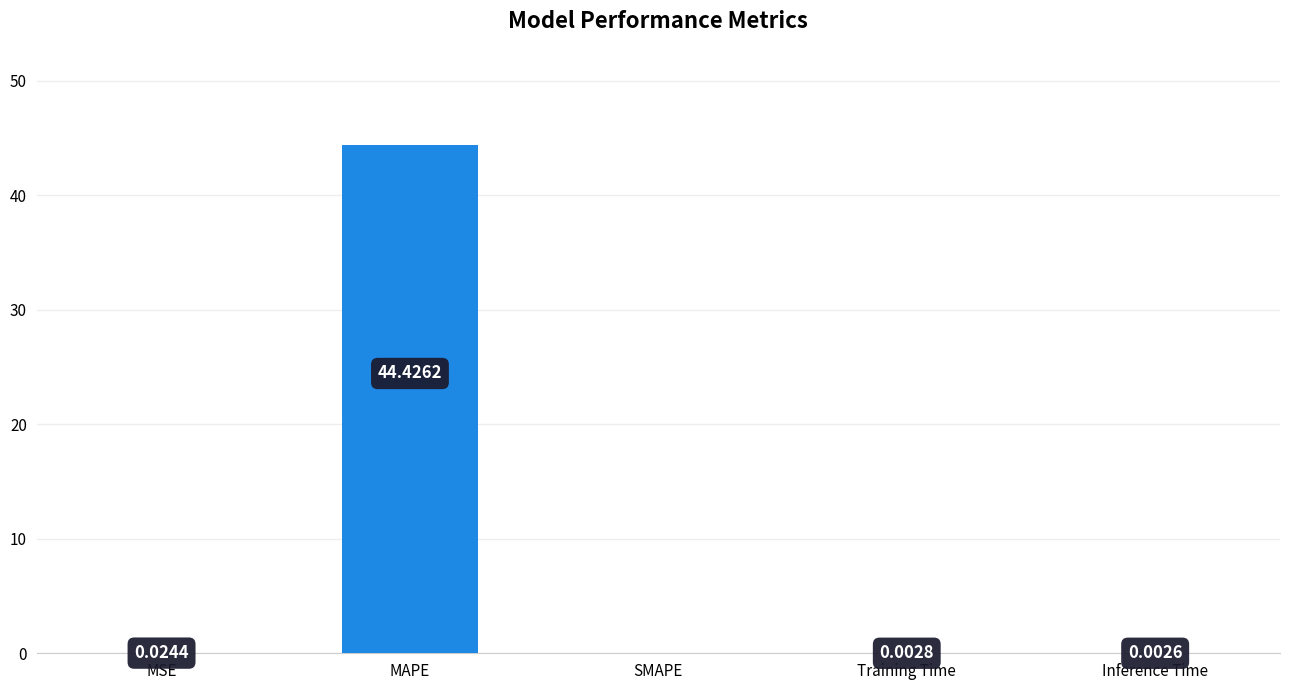

How many positive values are there?

4